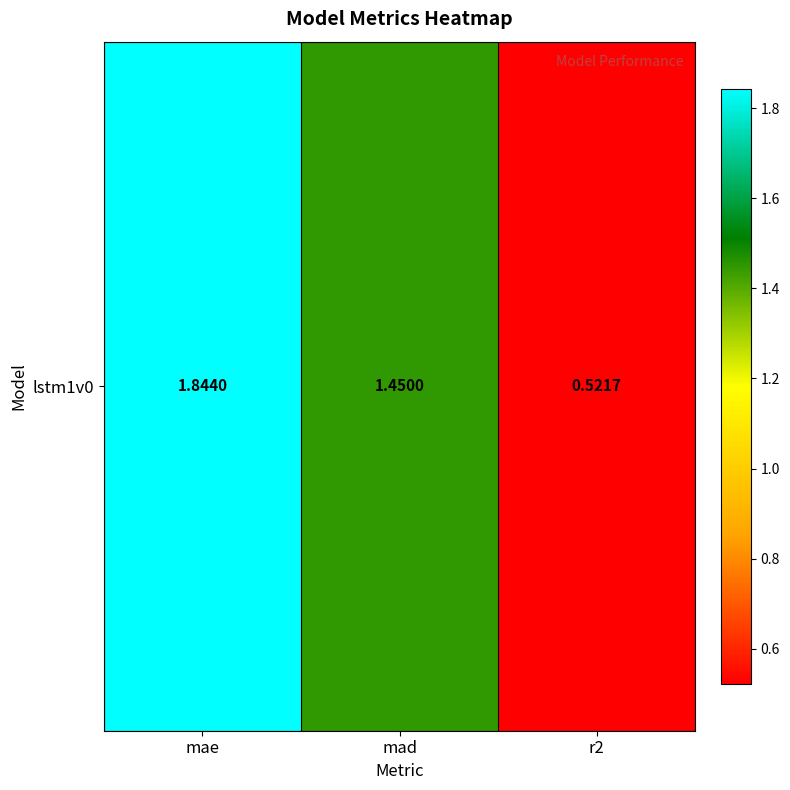

What is the difference between the second highest and minimum values?

0.9